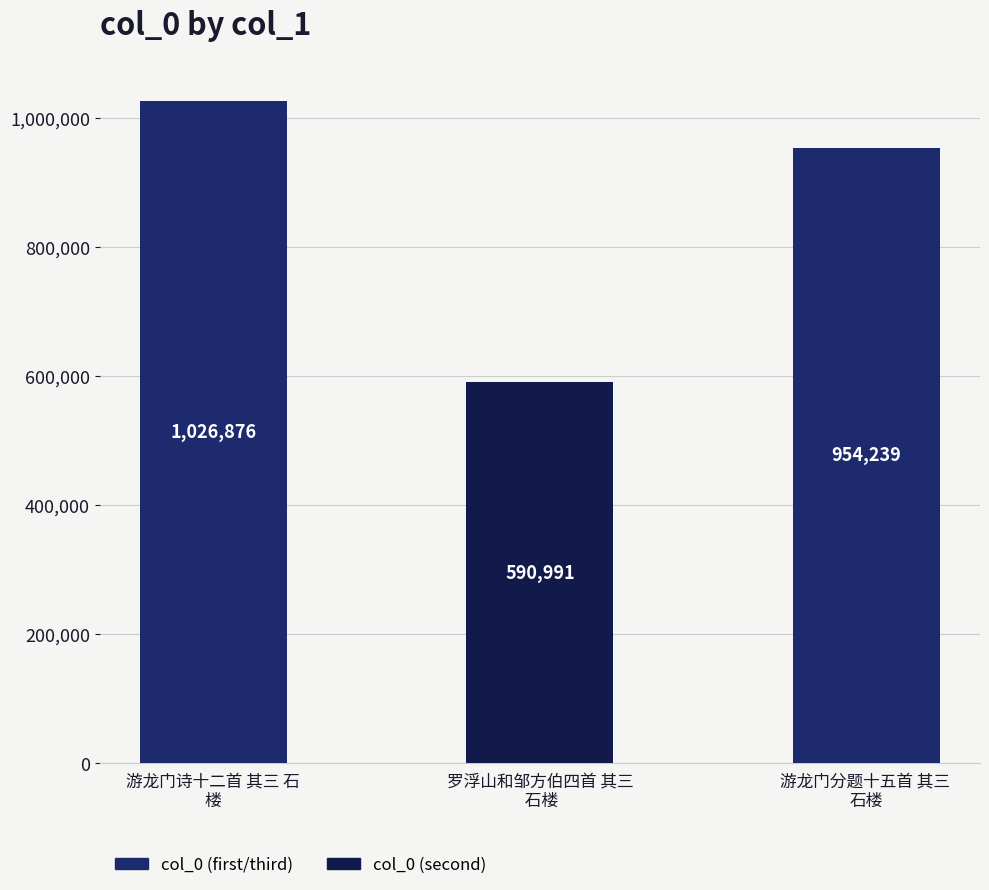

Reading left to right, list all the values displayed in this chart.

游龙门诗十二首 其三 石
楼=1026876	罗浮山和邹方伯四首 其三
 石楼=590991	游龙门分题十五首 其三 
石楼=954239